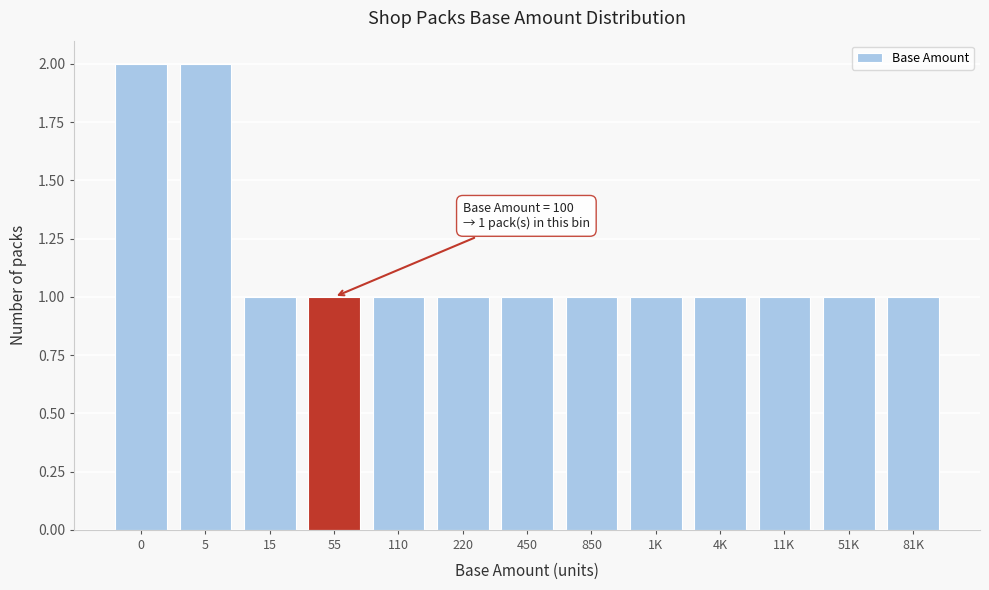

Reading left to right, transcribe all the data shown in this chart.

0=2	5=2	15=1	55=1	110=1	220=1	450=1	850=1	1K=1	4K=1	11K=1	51K=1	81K=1